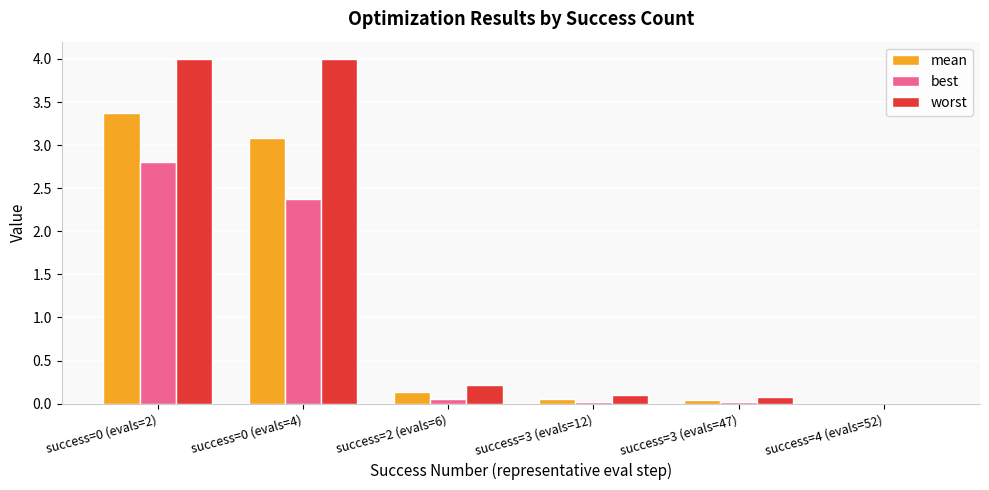

How many groups of bars are there?

6